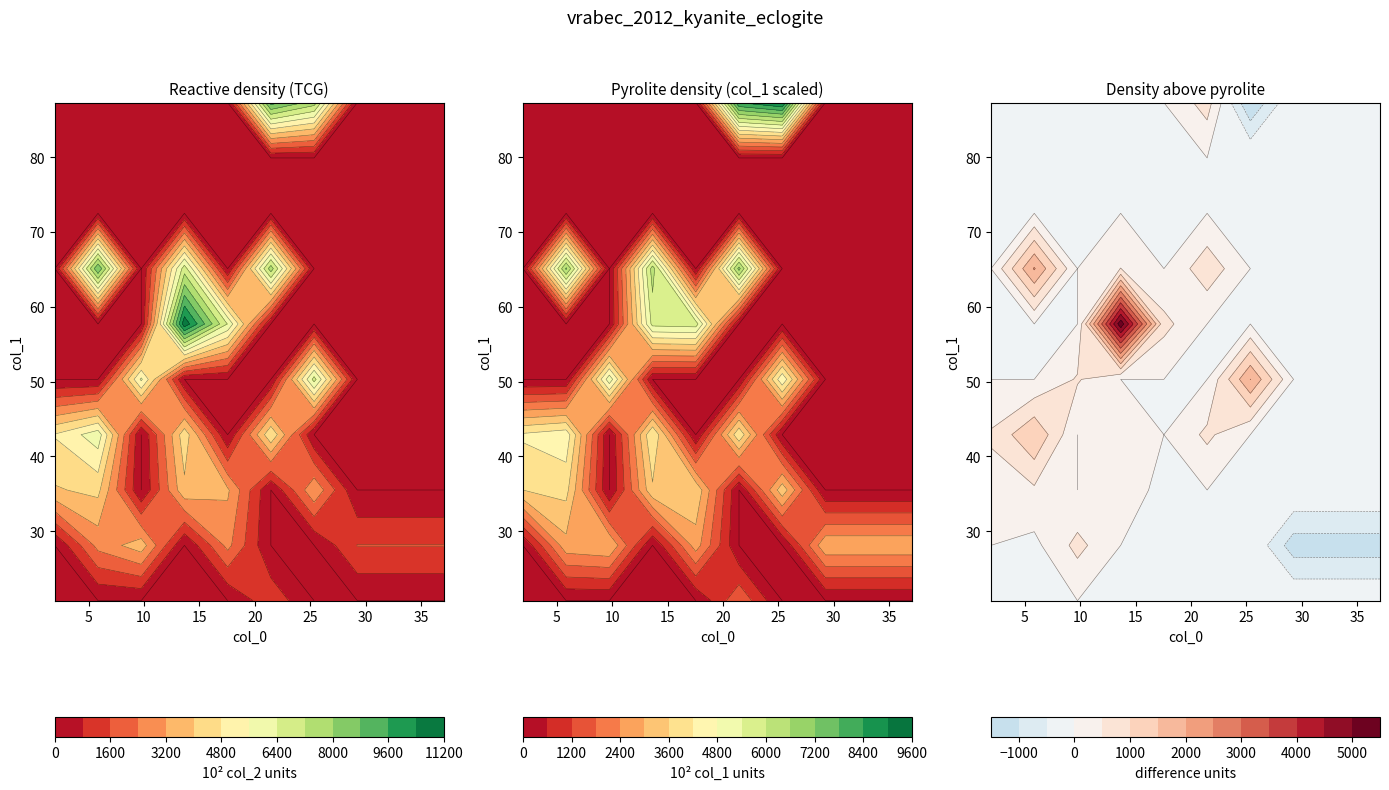

Read the col_0 value at 11.

11